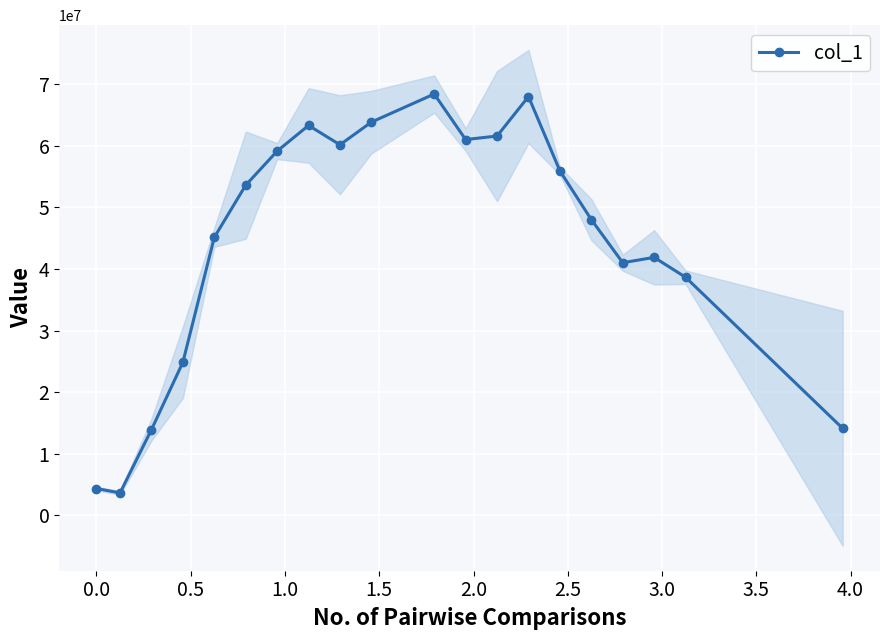

What is the minimum value for col_1?

3657150.7